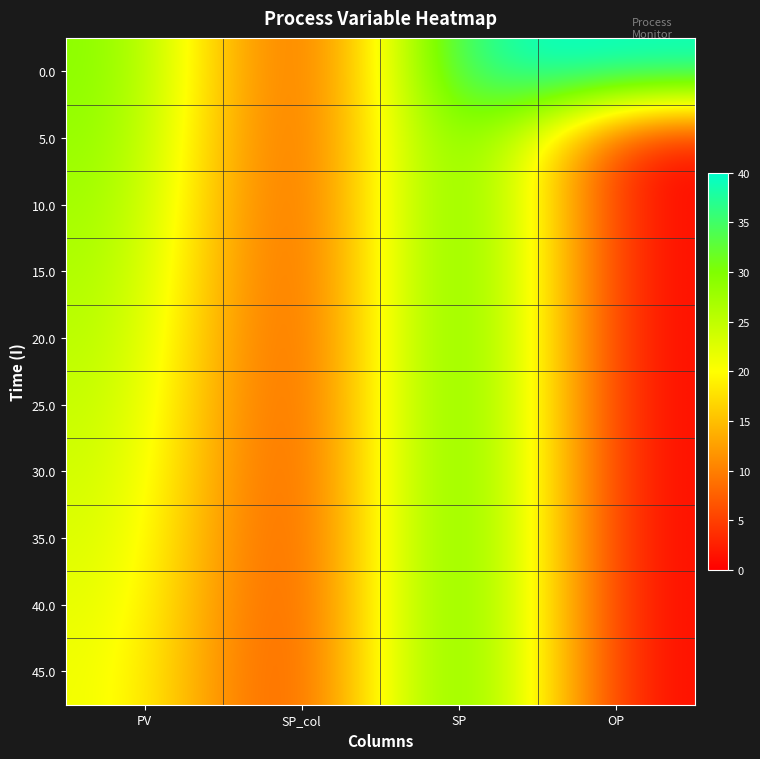

At how many categories does at least one series exceed 28?

3